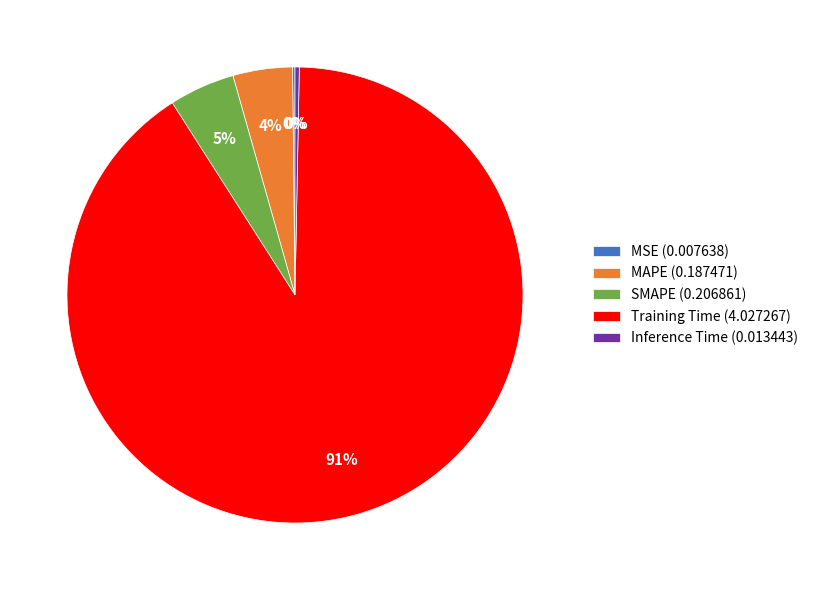

Is the sum of Inference Time (0.013443) and Training Time (4.027267) greater than half?

Yes